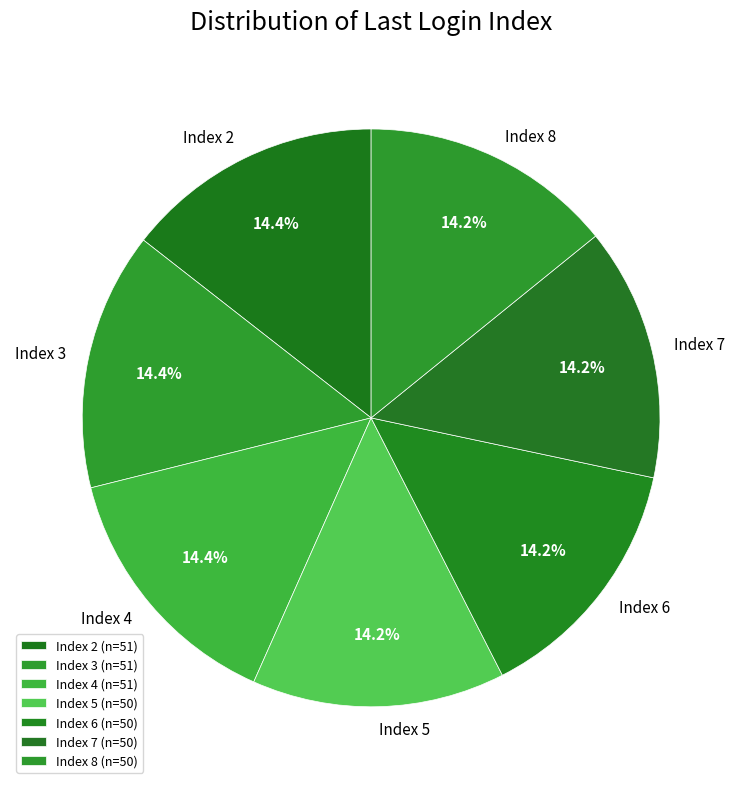

Does Index 7 represent more than half of the total?

No